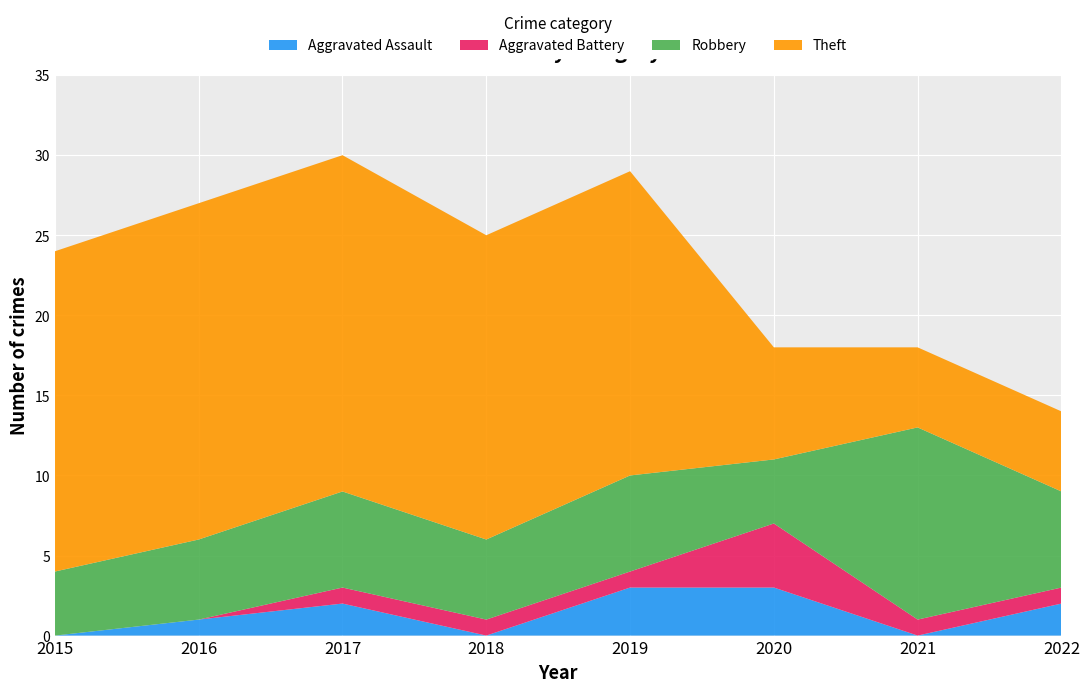

Reading left to right, transcribe all the data shown in this chart.

Aggravated Assault: 2015=0	2016=1	2017=2	2018=0	2019=3	2020=3	2021=0	2022=2
Aggravated Battery: 2015=0	2016=0	2017=1	2018=1	2019=1	2020=4	2021=1	2022=1
Robbery: 2015=4	2016=5	2017=6	2018=5	2019=6	2020=4	2021=12	2022=6
Theft: 2015=20	2016=21	2017=21	2018=19	2019=19	2020=7	2021=5	2022=5